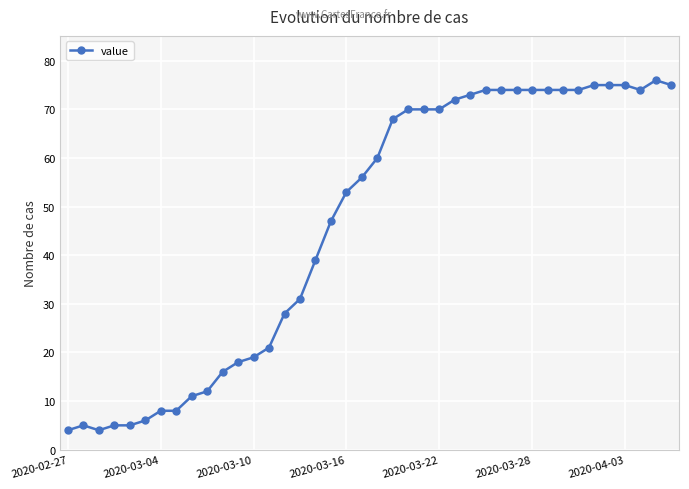

What is the greatest value displayed?

76